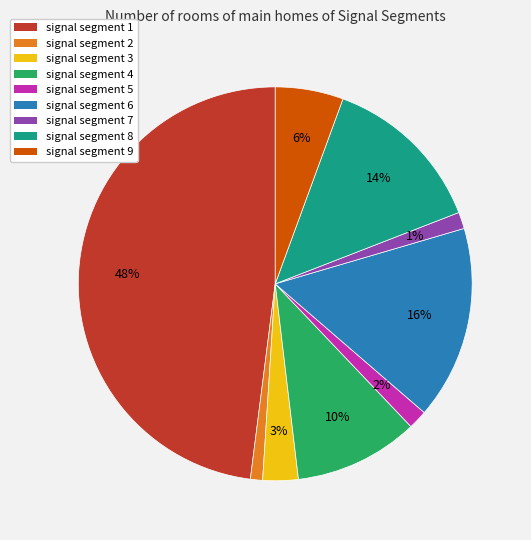

To the nearest percent, what is the average slice percentage?

11%